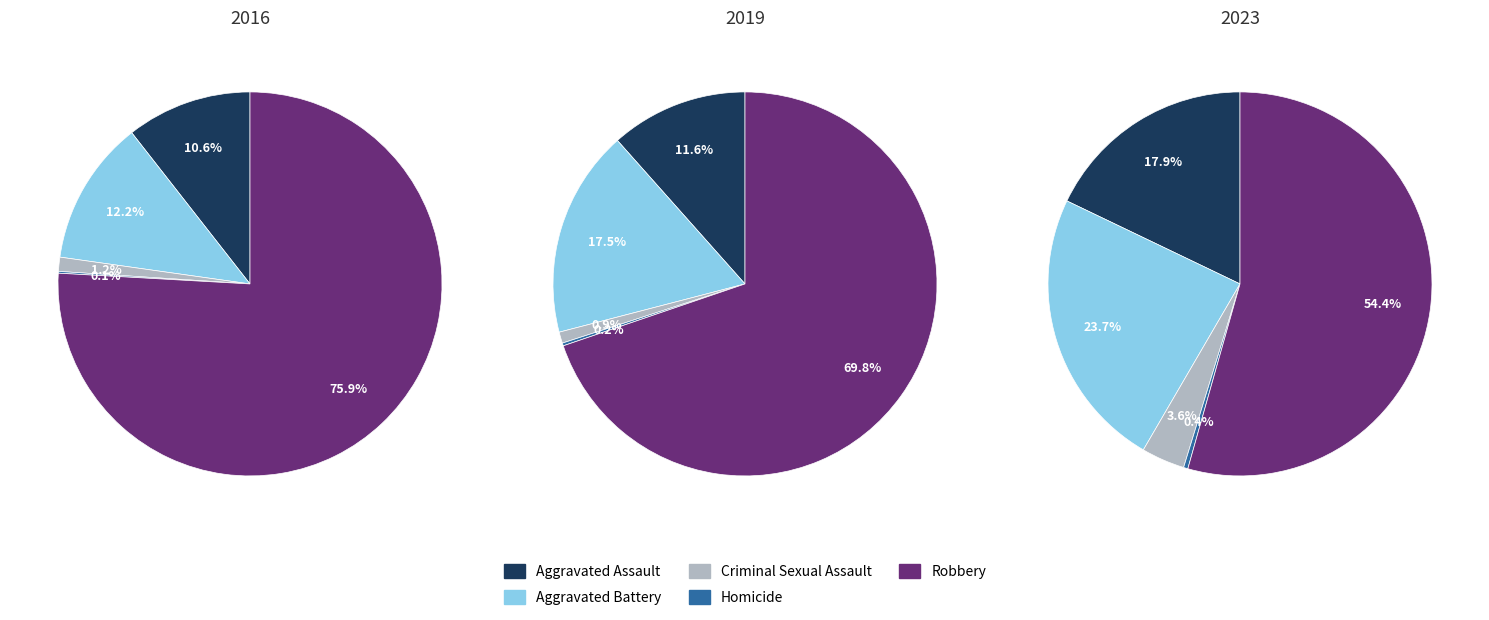

What is the largest slice in the pie chart?

Robbery